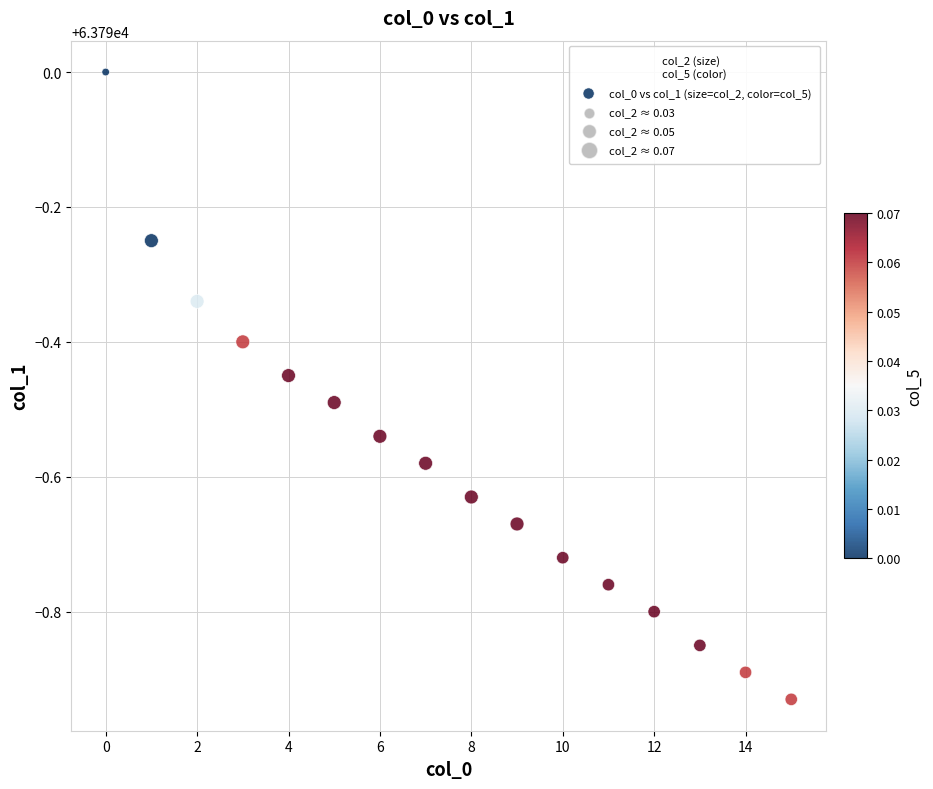

What is the range of Y values (max minus min)?

0.9